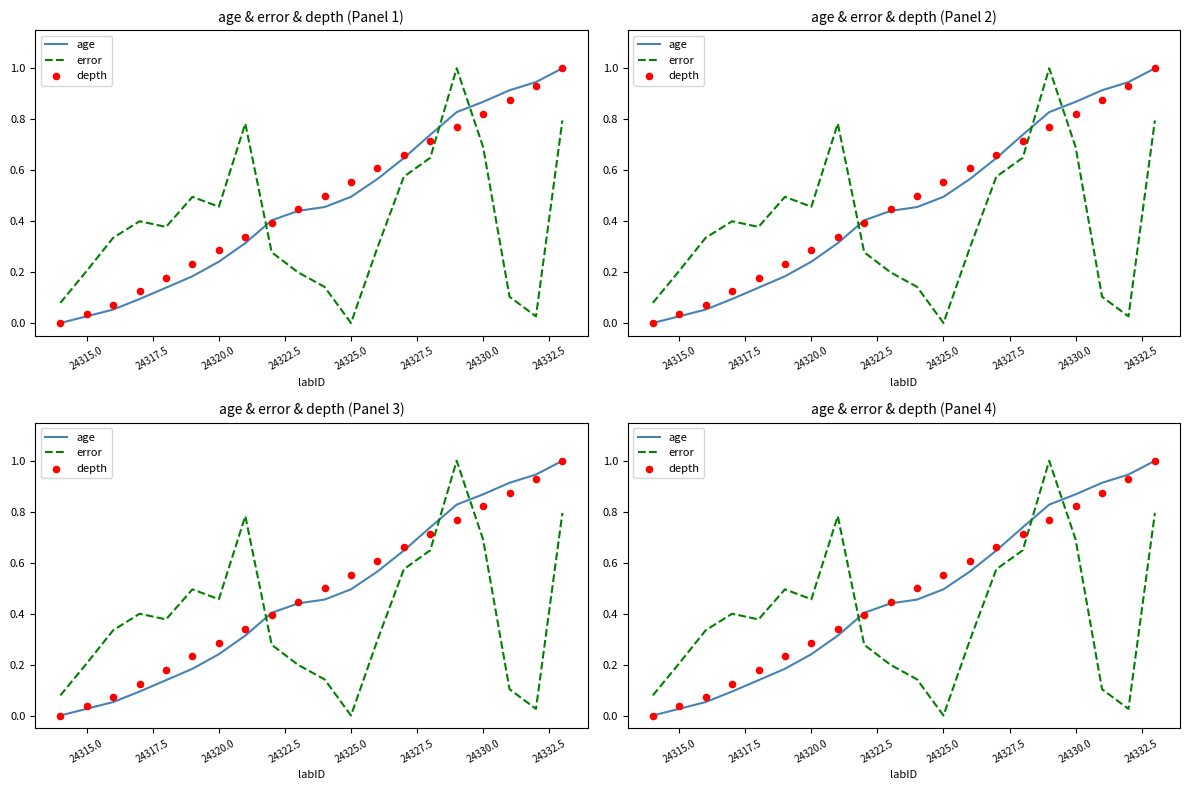

Which series has the largest Y range (max minus min)?

age